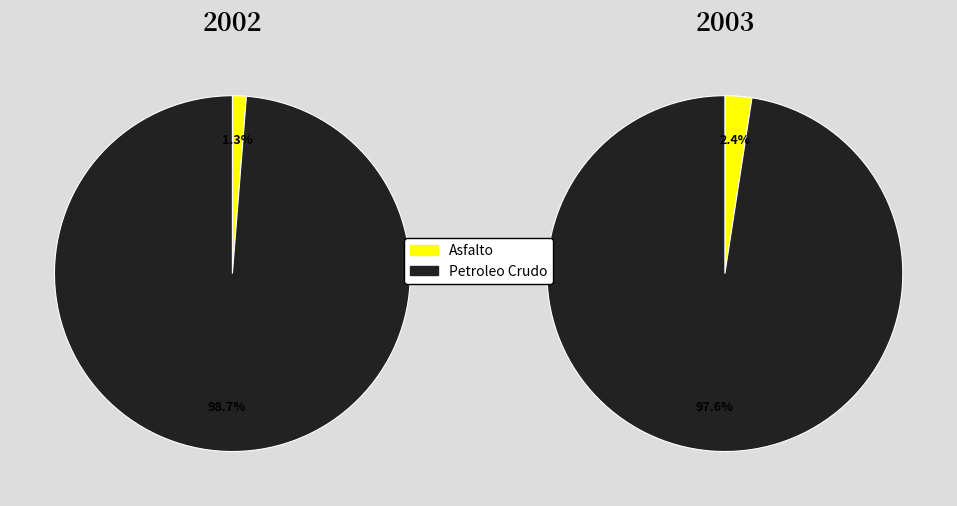

The Asfalto slice represents 1% of the pie. True or false?

False